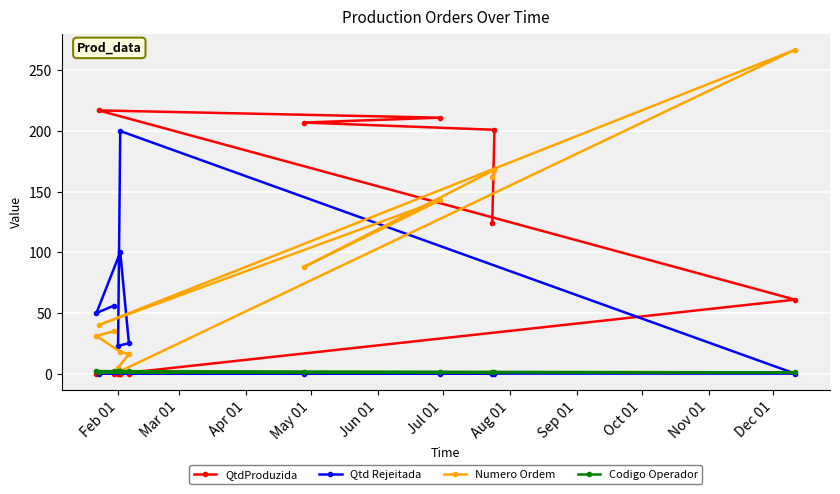

What is the difference between the maximum and minimum values in the Numero Ordem series?

265